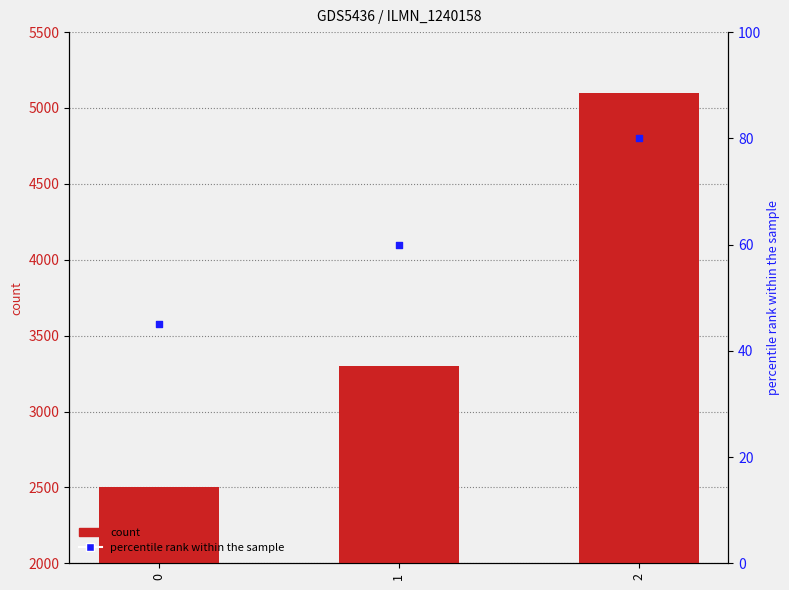

At how many categories does at least one series exceed 1342?

3